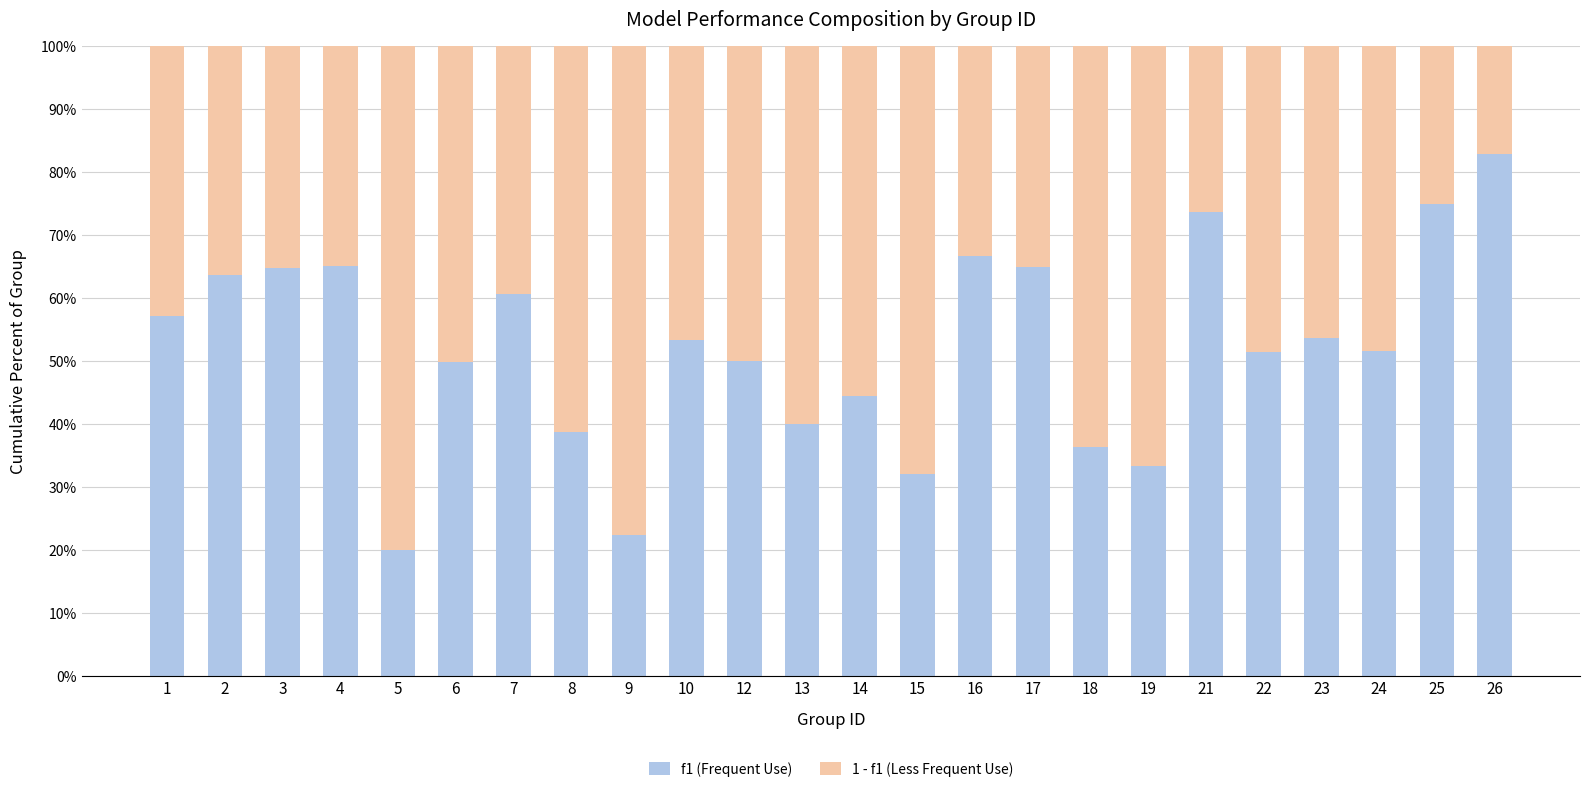

What are all the series names shown in the legend?

f1 (Frequent Use), 1 - f1 (Less Frequent Use)